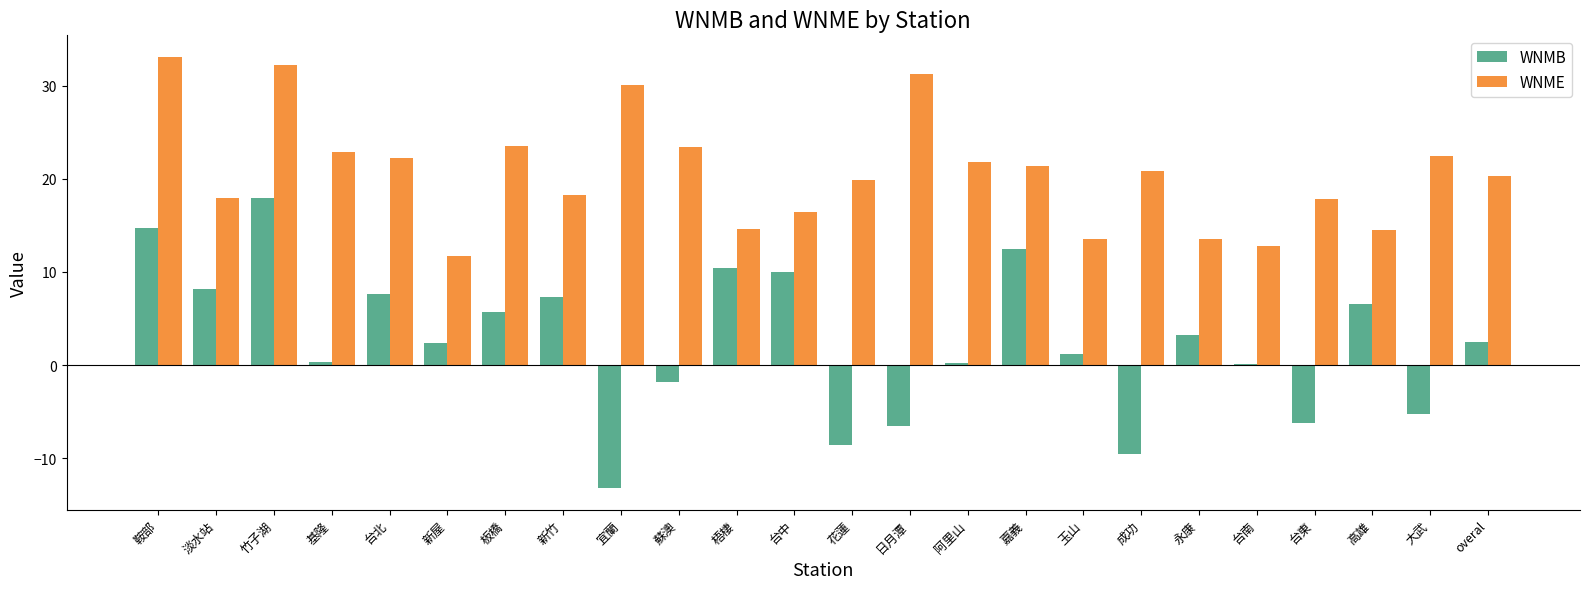

What is the sum of all WNMB values?

60.0